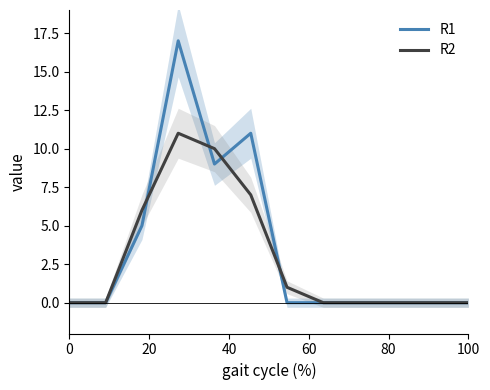

At 0, list the series in order from smallest to largest.

R1, R2